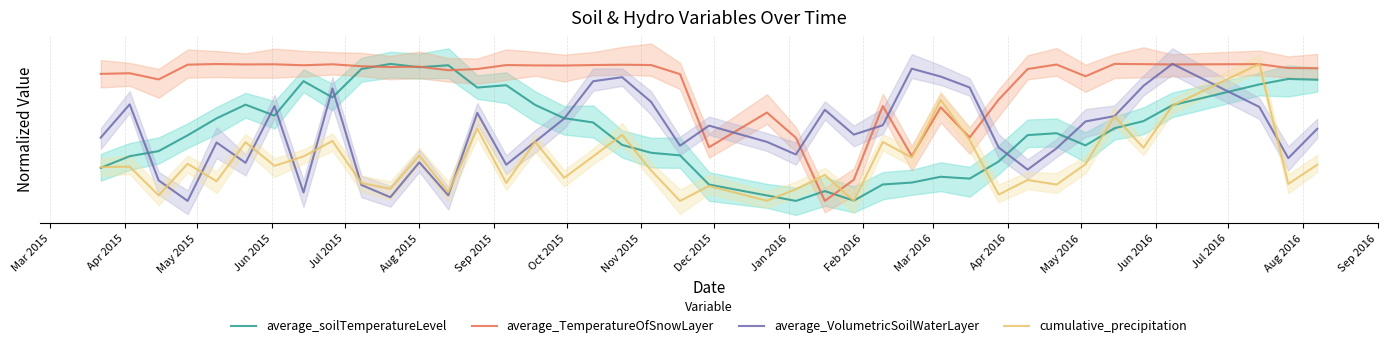

What is the difference between the maximum and minimum values in the average_TemperatureOfSnowLayer series?

1.0